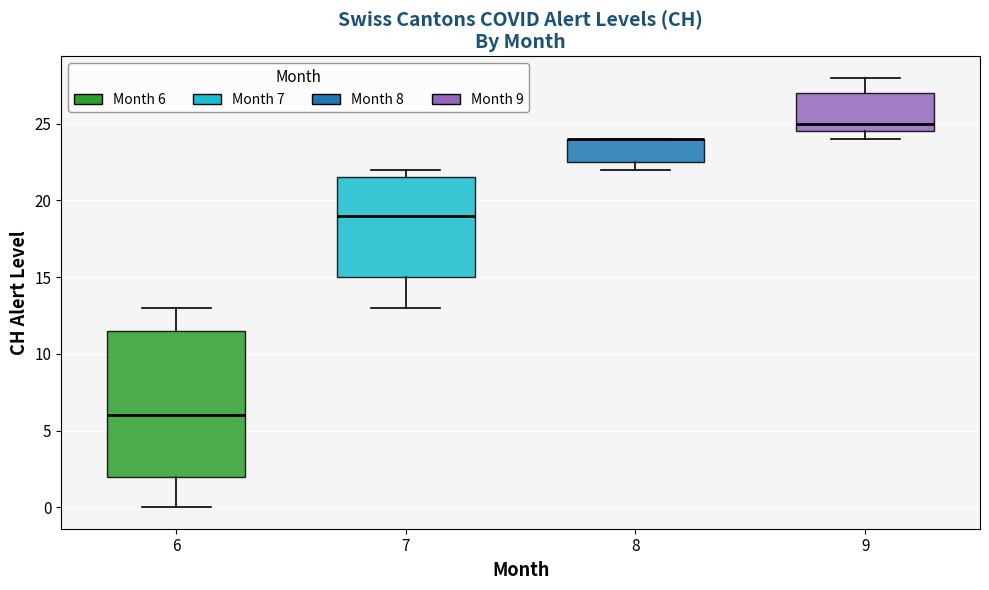

Where does the lower whisker of the box at x = 6 end on the y-axis? The values are not printed on the chart, so give them approximately, as read against the axis.

0.0